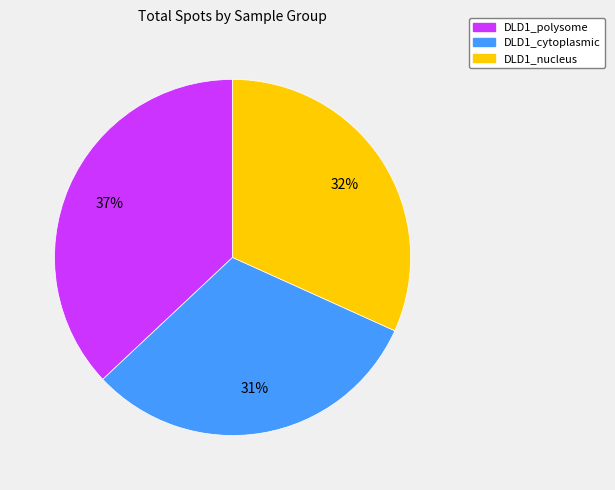

Does any single category account for the majority?

No